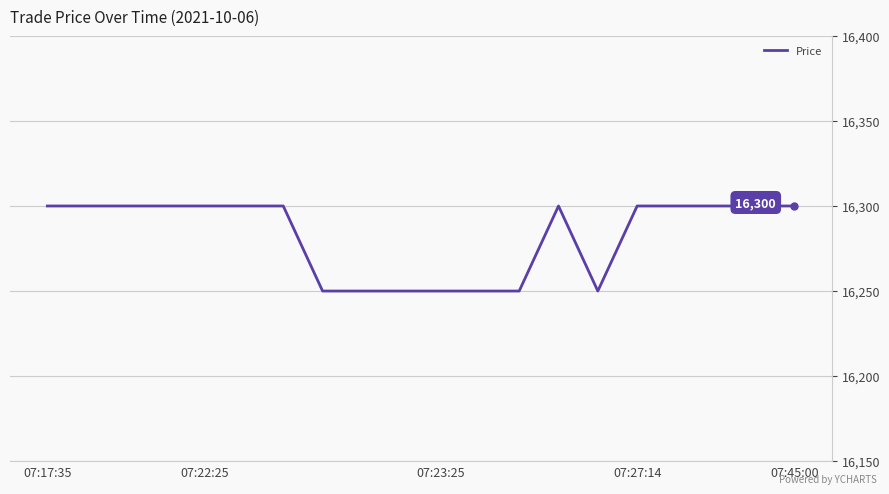

What is the smallest value displayed?

16250